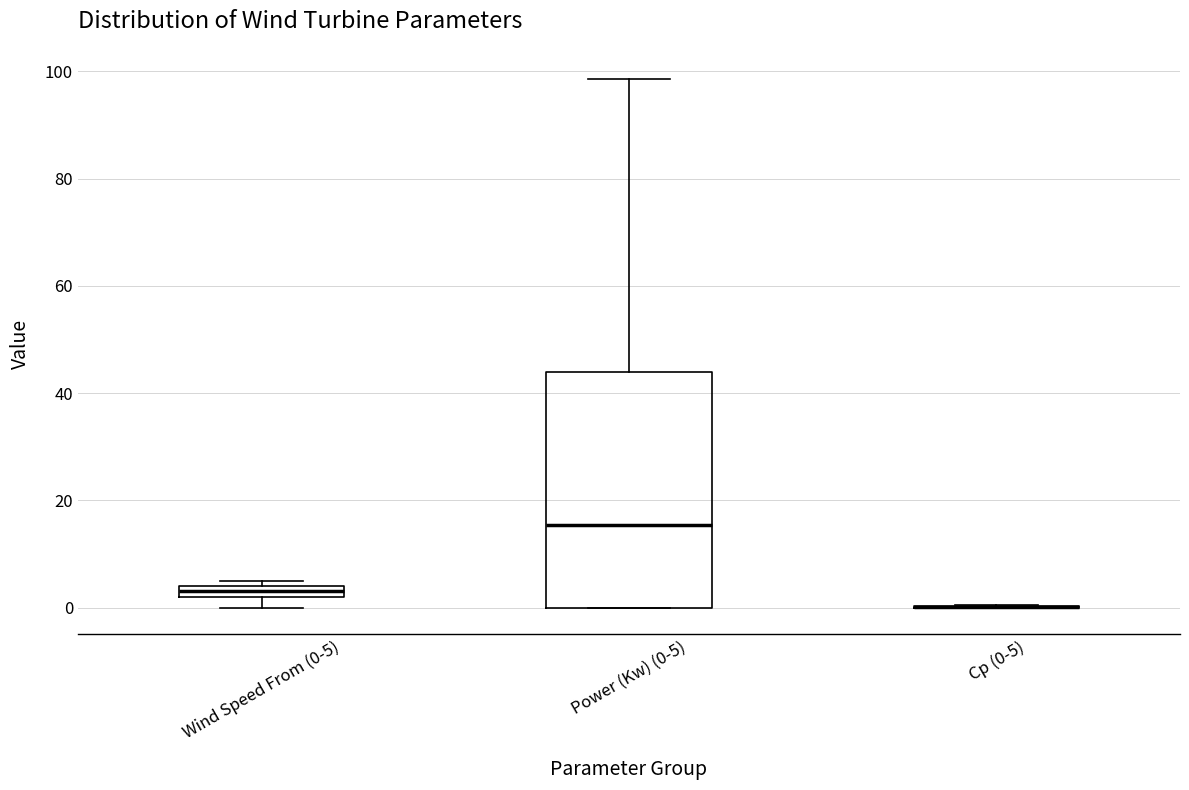

Comparing the boxes themselves (not the whiskers), which one is the tallest?

Power (Kw) (0-5)